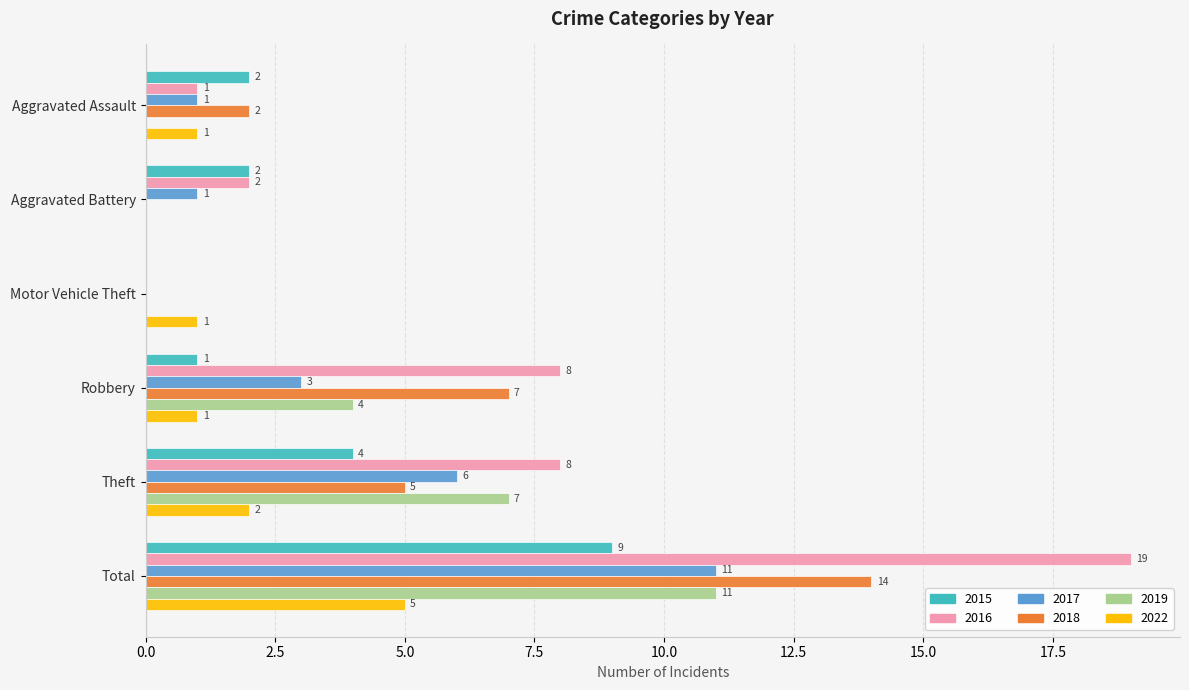

What is the sum of all 2015 values?

18